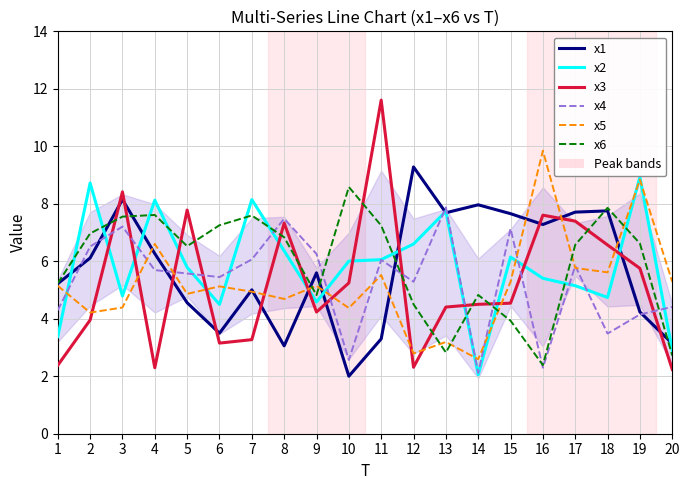

The x4 series shows 3.6 at 14. True or false?

False